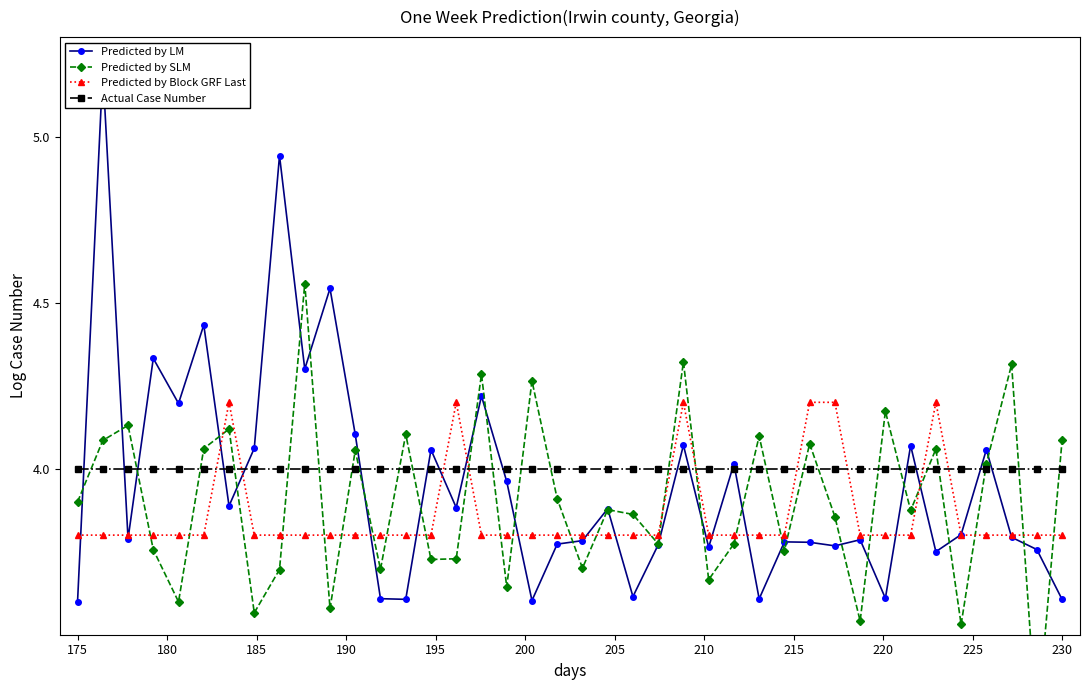

What is the highest value of the Predicted by Block GRF Last series?

4.2